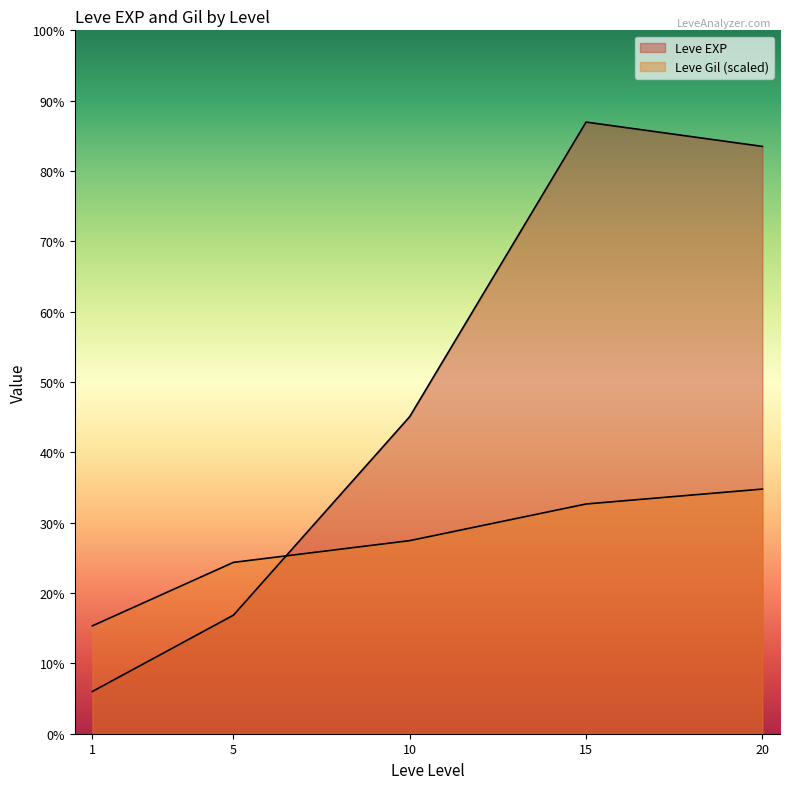

Which has a higher value, 5 or 15?

15